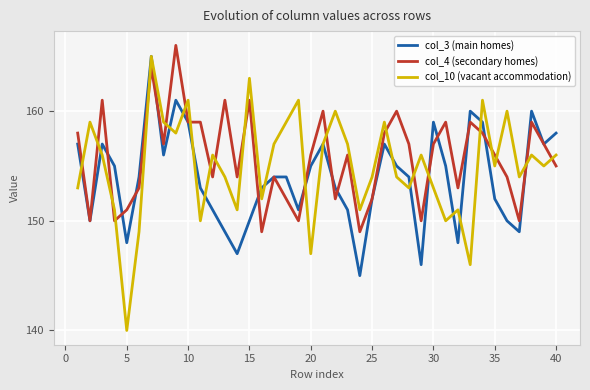

How many intersections are there between col_10 (vacant accommodation) and col_4 (secondary homes)?

21